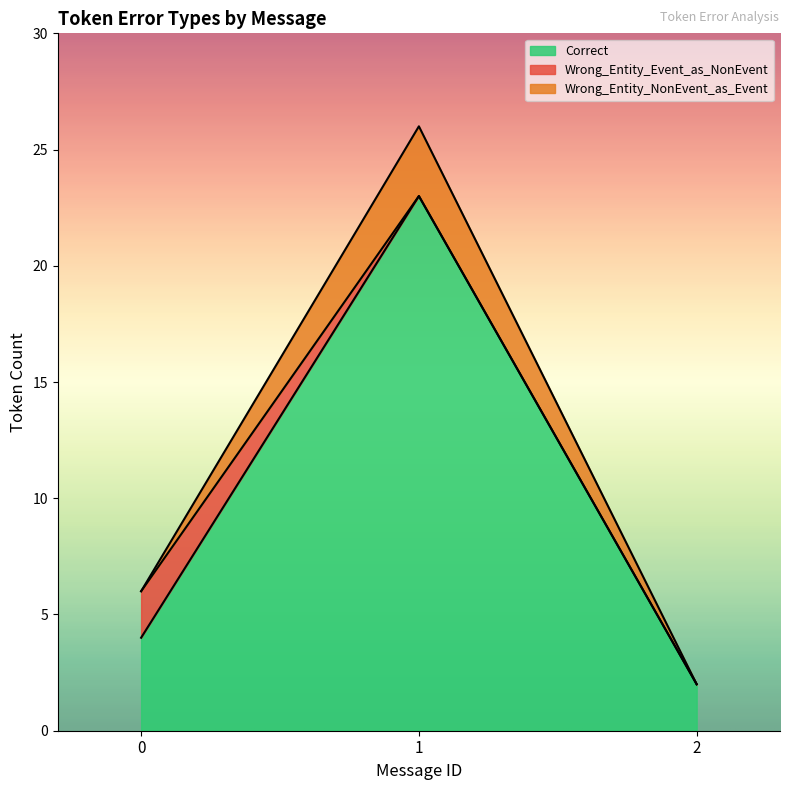

Which category has the lowest value in the Wrong_Entity_NonEvent_as_Event series?

2